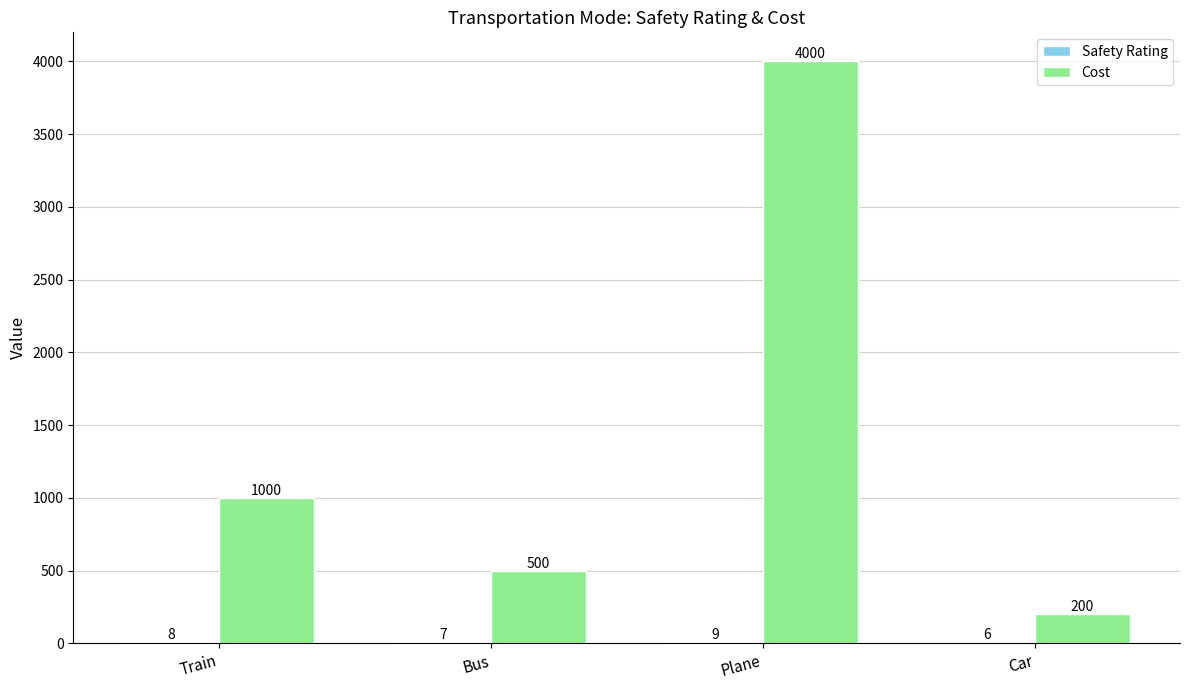

What is the greatest value displayed?

4000